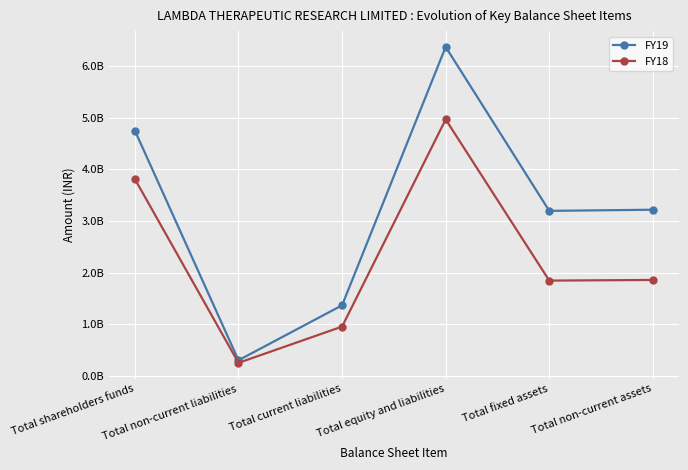

What is the label of the 1st point from the right?

Total non-current assets